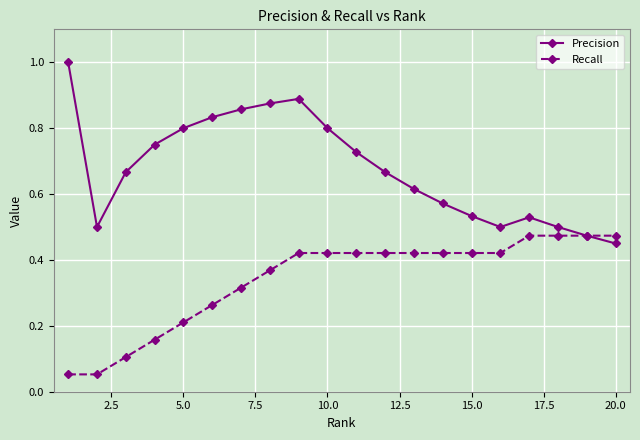

At how many categories does at least one series exceed 0?

20